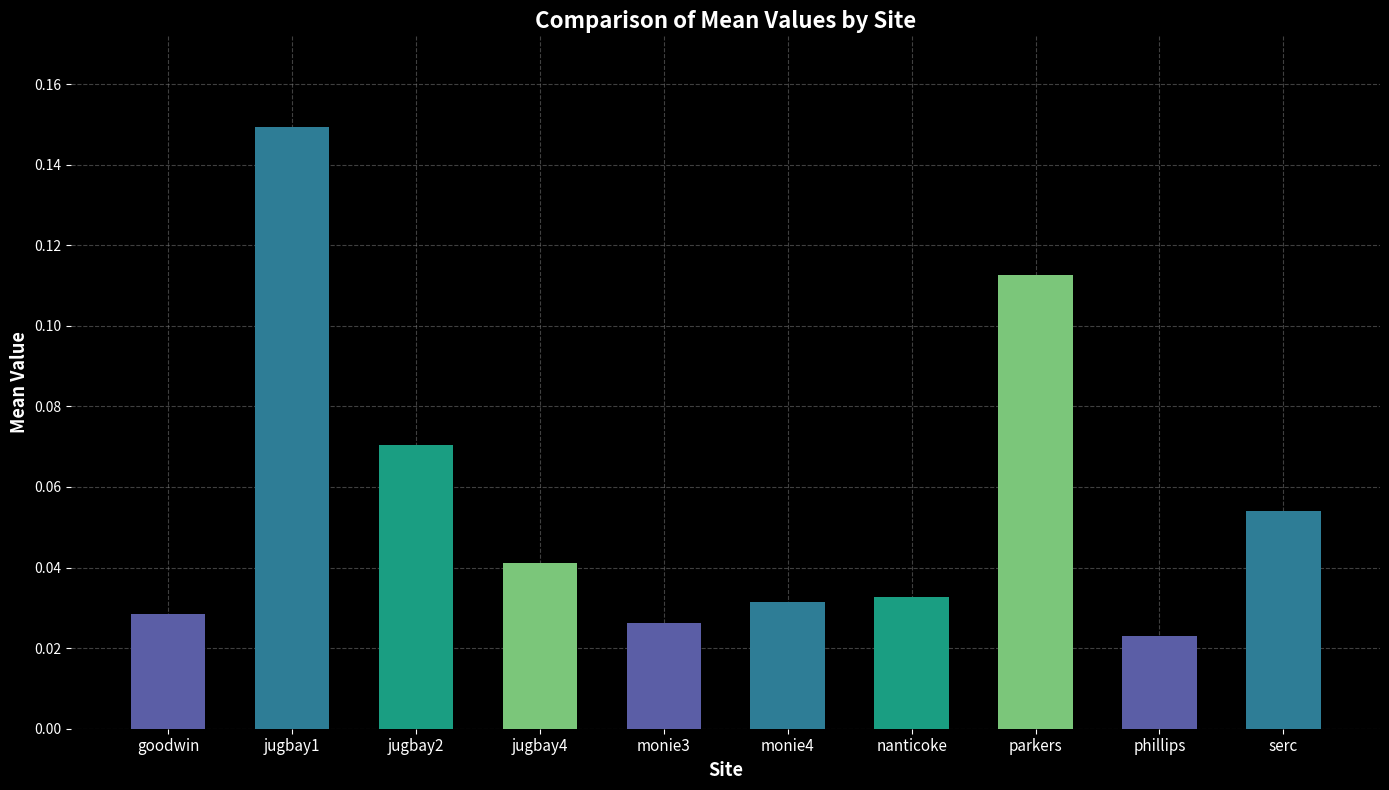

Which label corresponds to the largest value in the chart?

jugbay1